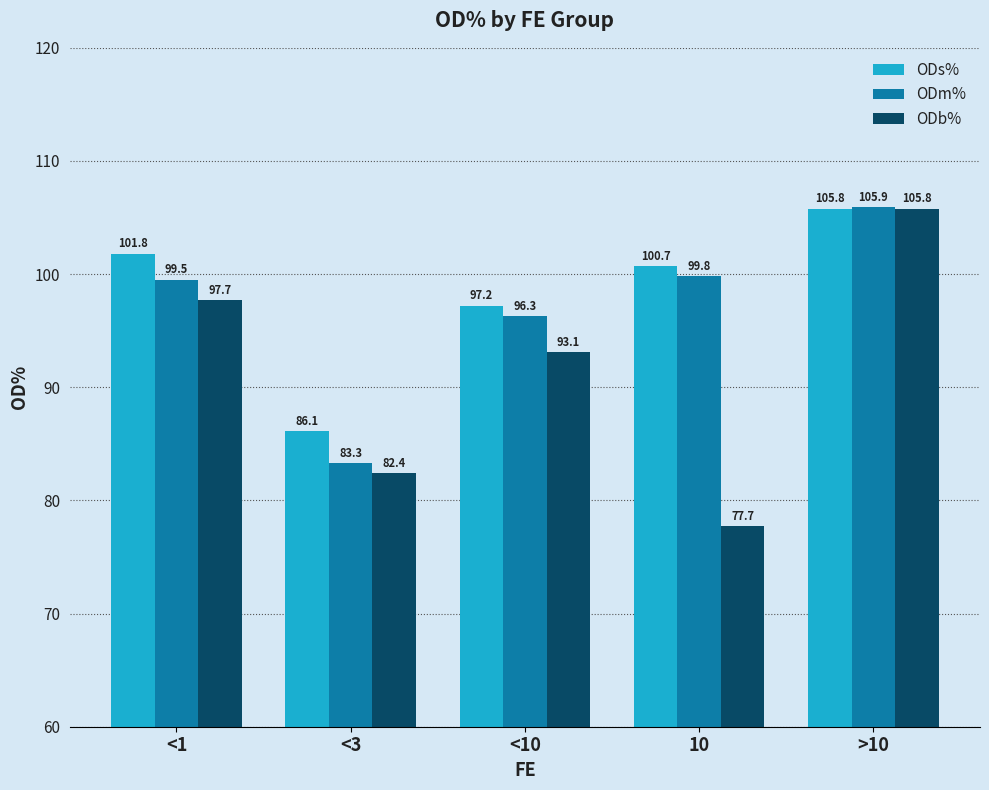

How many categories are shown in the chart?

5